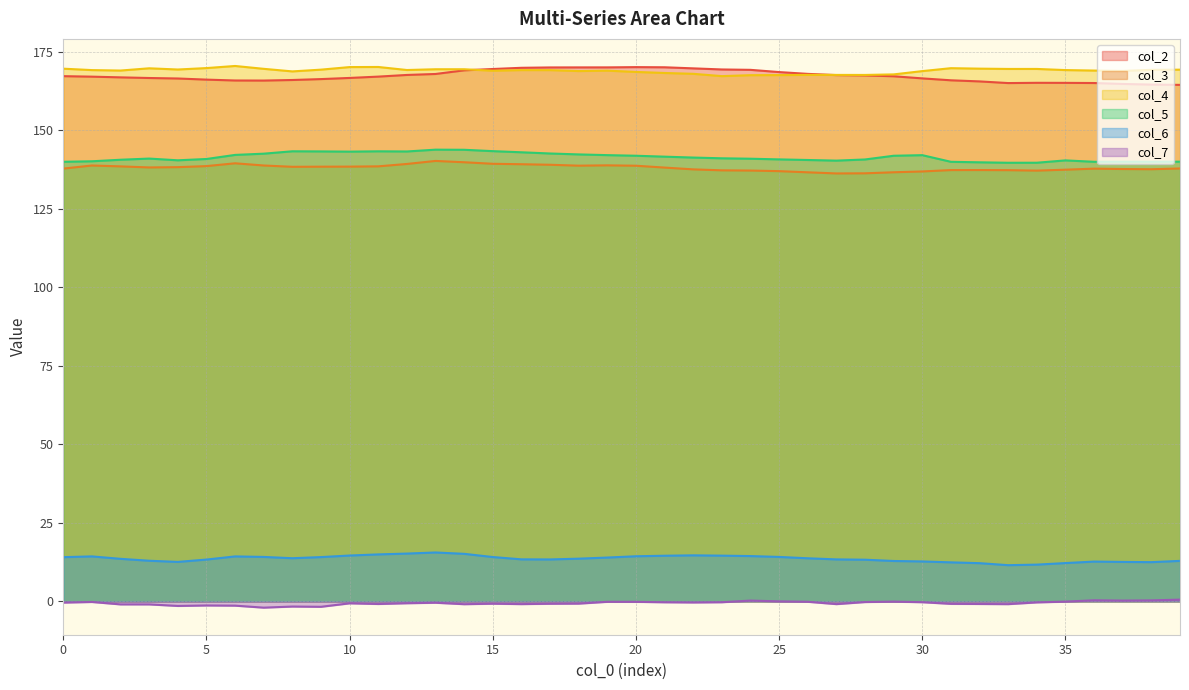

Which series has the widest spread of values?

col_2